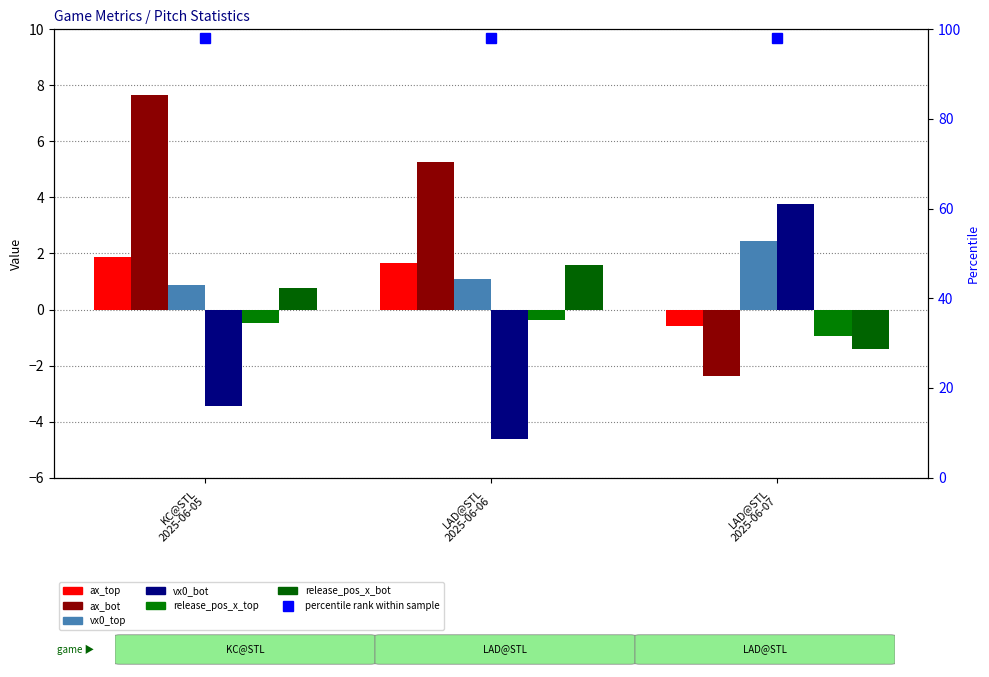

What value does the vx0_bot series have at LAD@STL
2025-06-07?

3.8